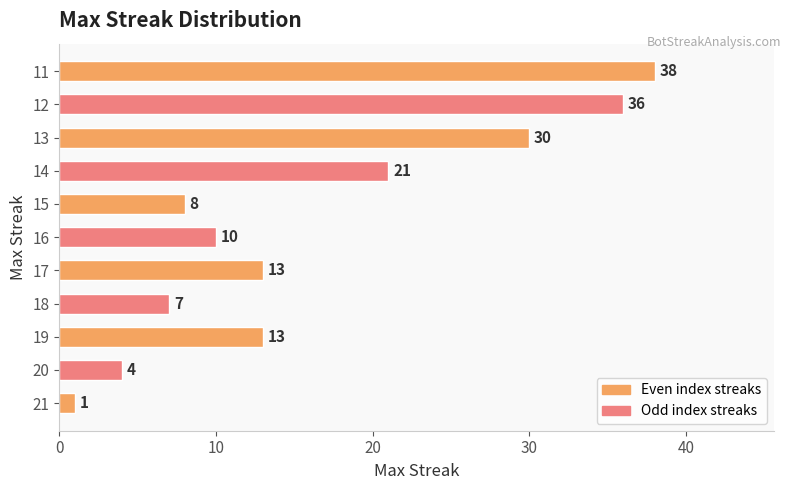

How many bars are there in total?

11